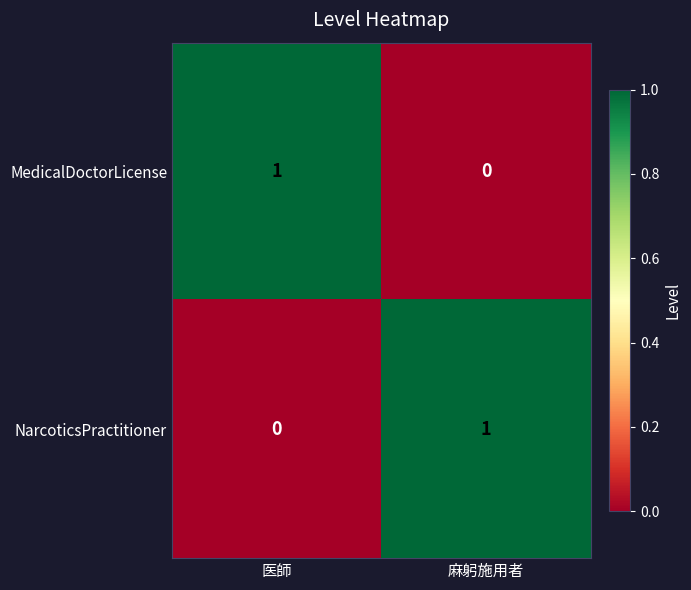

The NarcoticsPractitioner series shows 1 at 麻躬施用者. True or false?

True